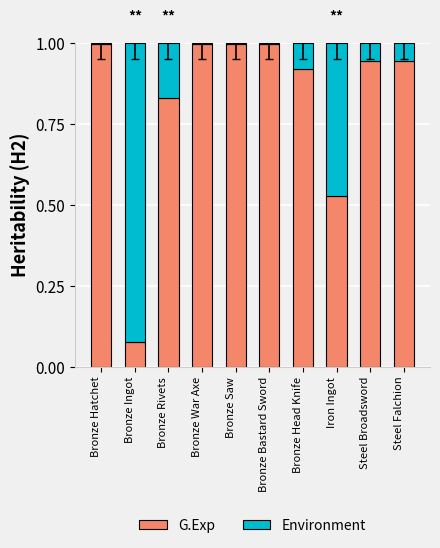

What is the total value across all series at Steel Broadsword?

1.0